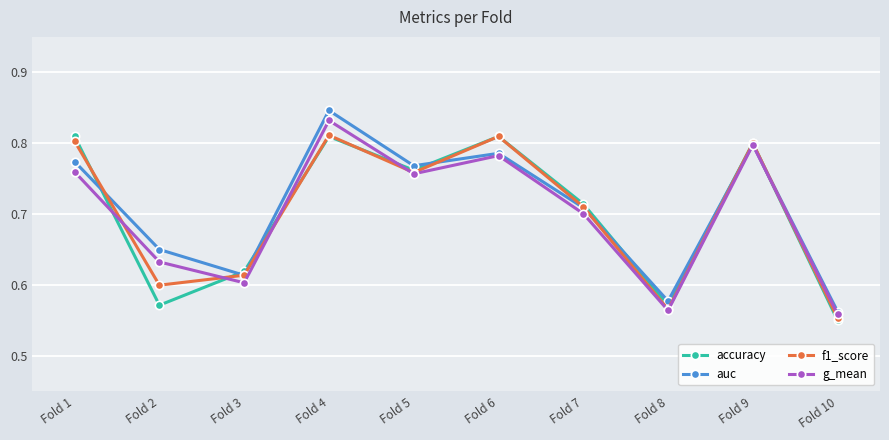

What are all the series names shown in the legend?

accuracy, auc, f1_score, g_mean